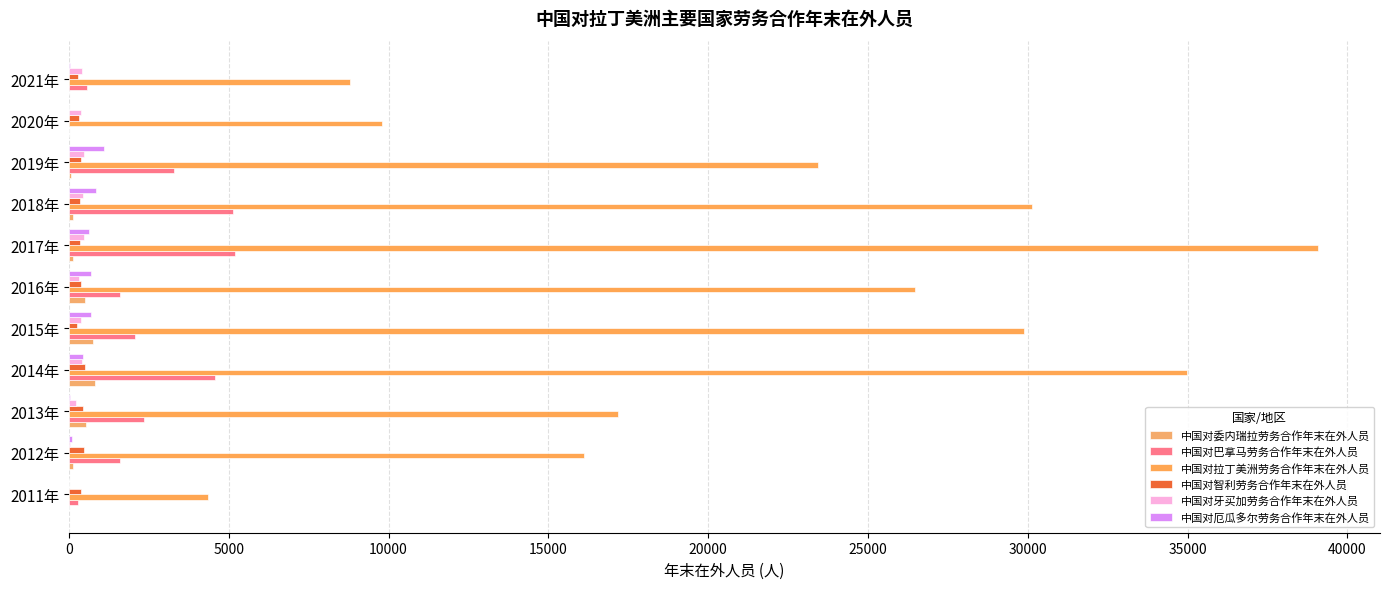

How many categories are shown in the chart?

11